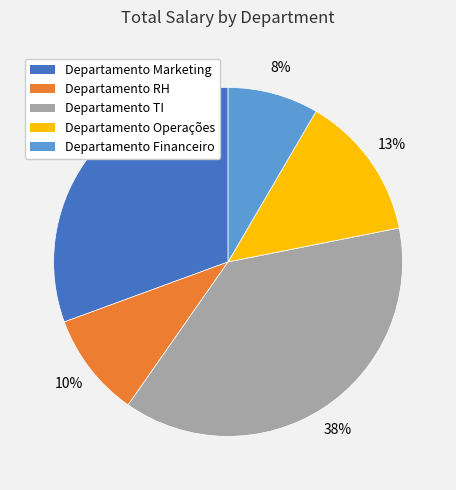

To the nearest percent, what is the combined percentage of Departamento TI and Departamento RH?

48%